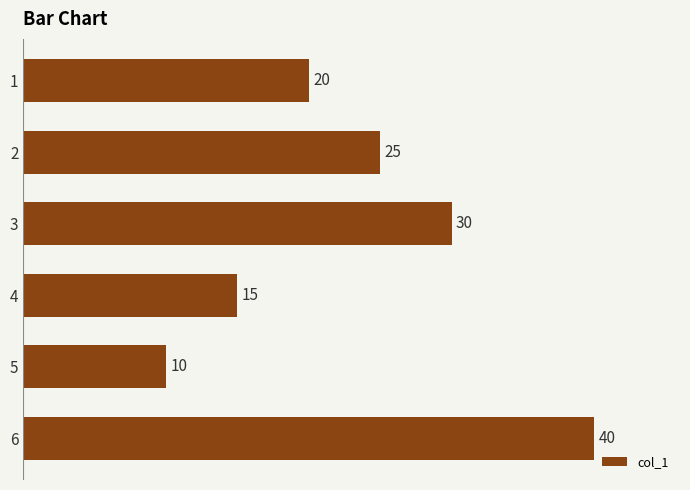

What is the smallest value displayed?

10